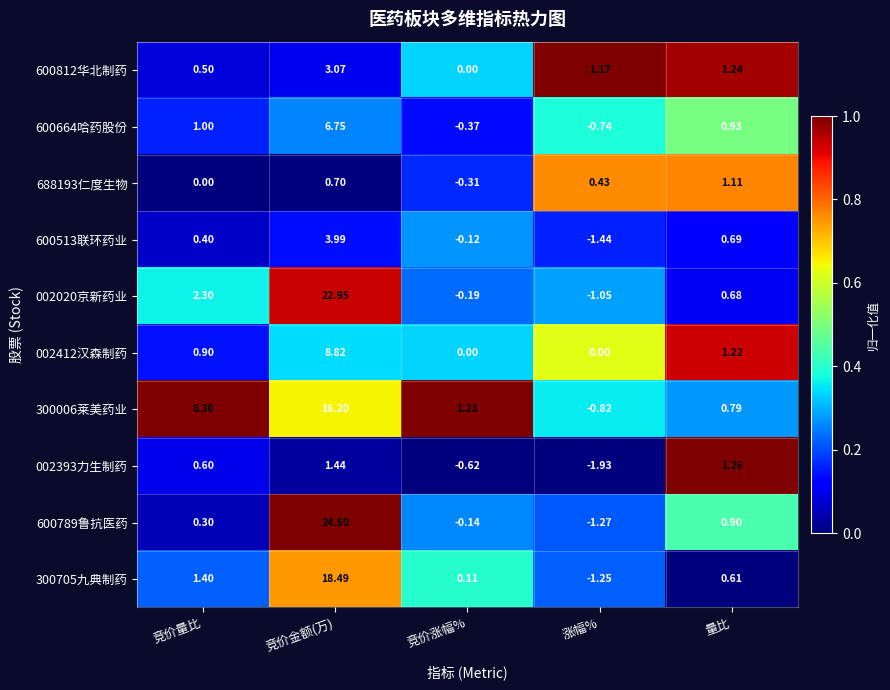

What is the total value across all series at 量比?

9.4